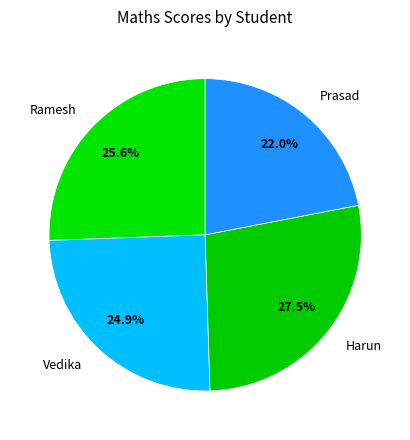

To the nearest percent, what is the difference between the largest and smallest slice percentages?

6%